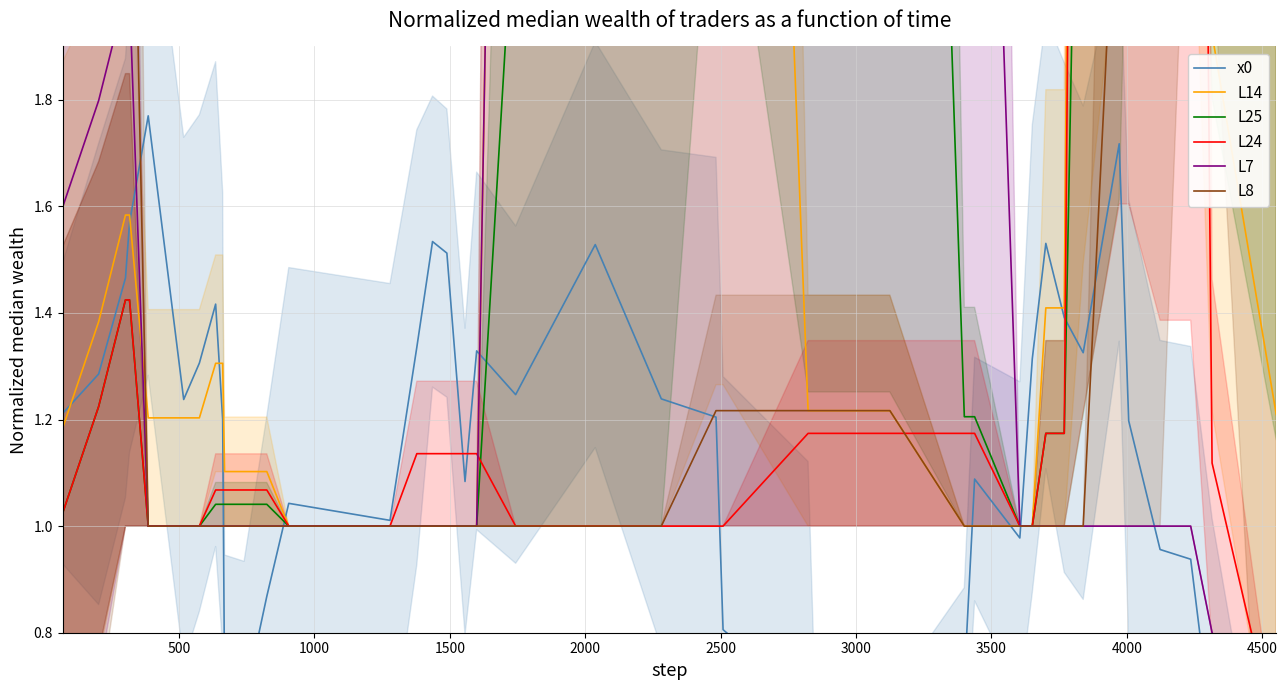

Does the chart have visible grid lines?

Yes